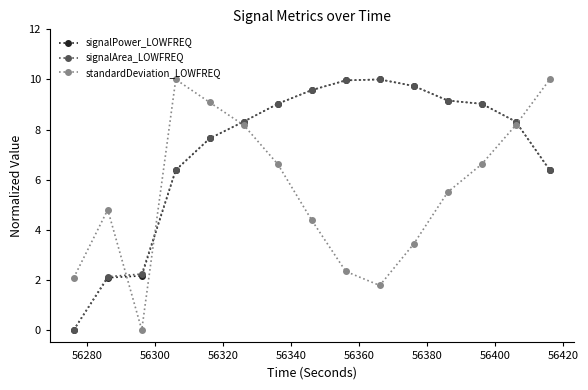

At how many categories does at least one series exceed 0?

15